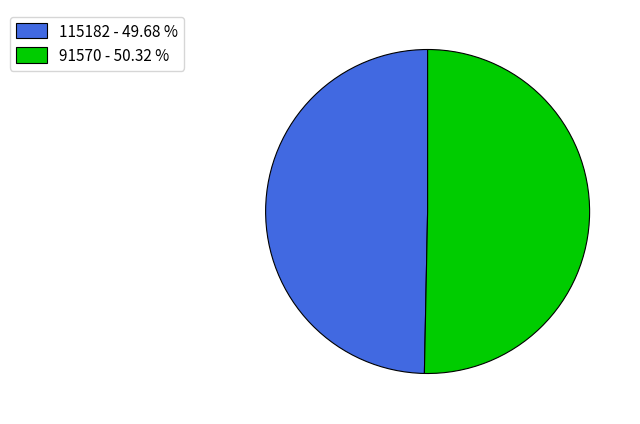

Which slice represents more than half of the pie?

91570